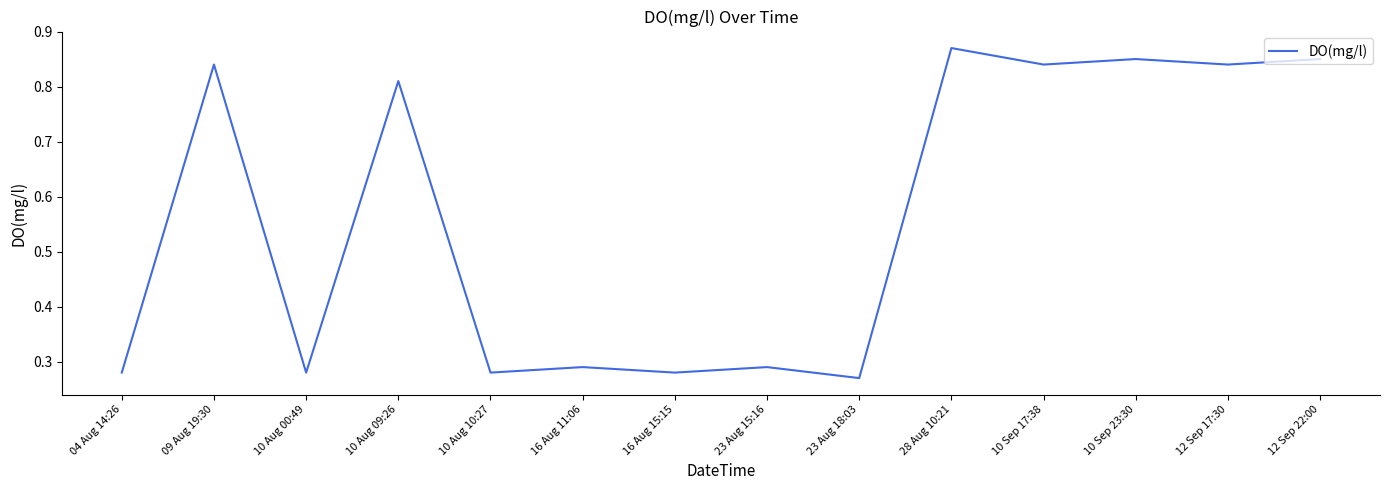

Does the chart display data point markers on the line(s)?

No